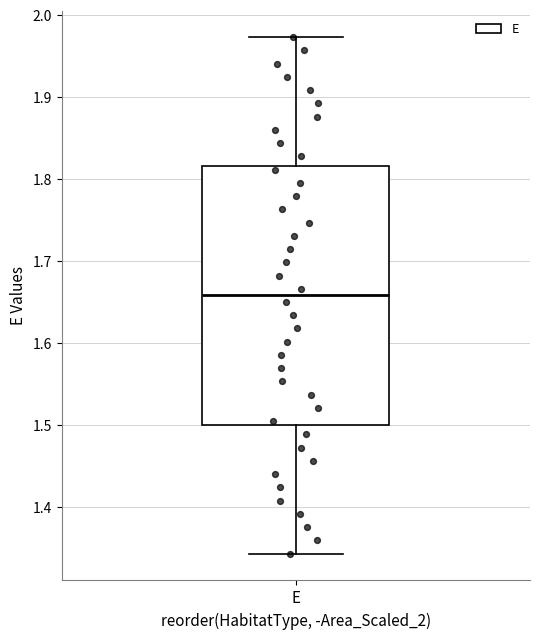

Read this box plot against the y-axis: the position of the median line, the range covered by the box, and the ends of both whiskers. The values are not printed on the chart, so give them approximately, as read against the axis.

median 1.66, box 1.50 to 1.82, whiskers 1.34 to 1.97